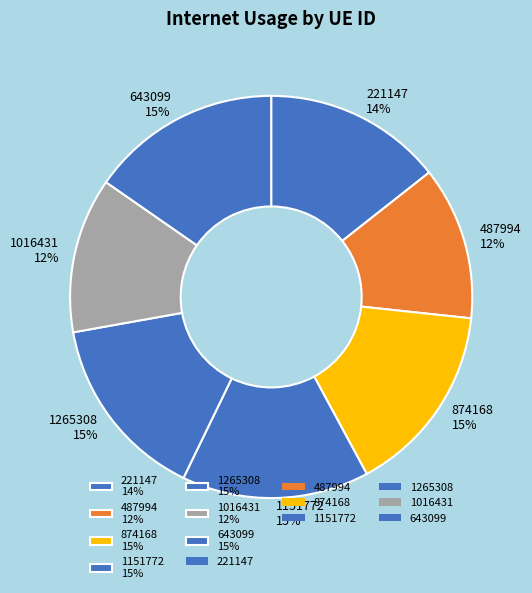

Is there a majority slice in this chart?

No